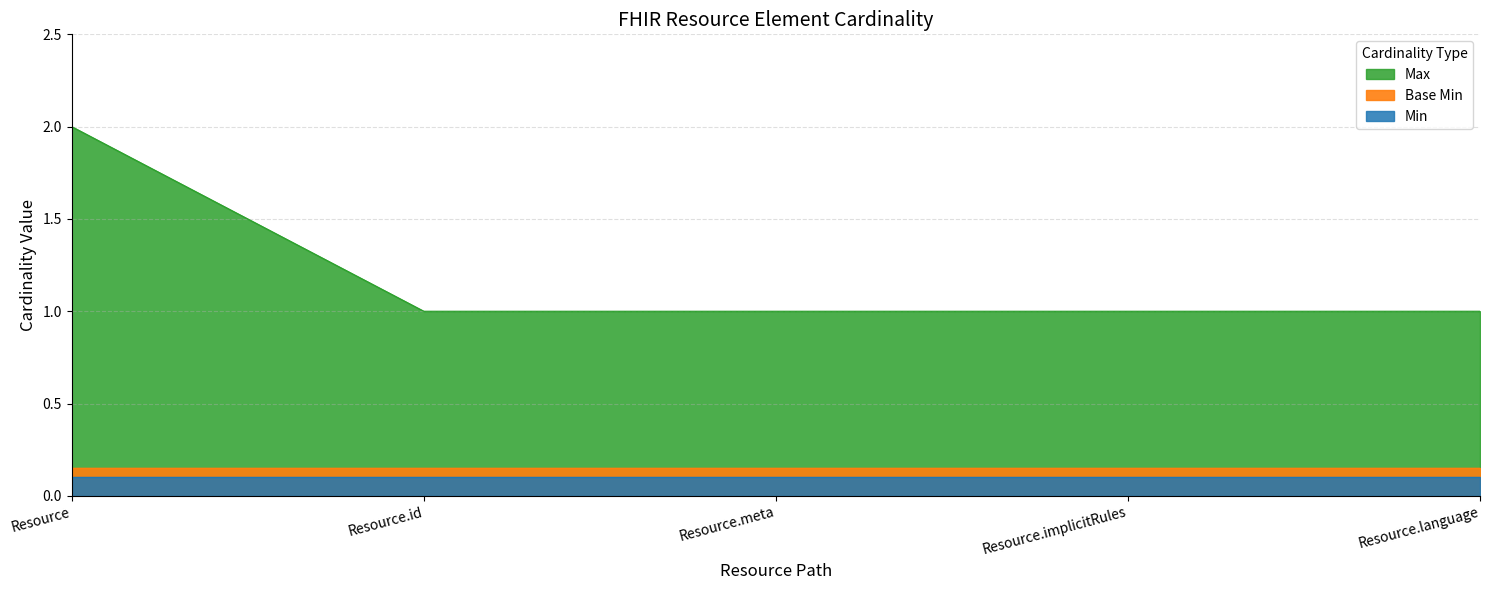

Is it true that Min equals 0 at Resource.id?

True